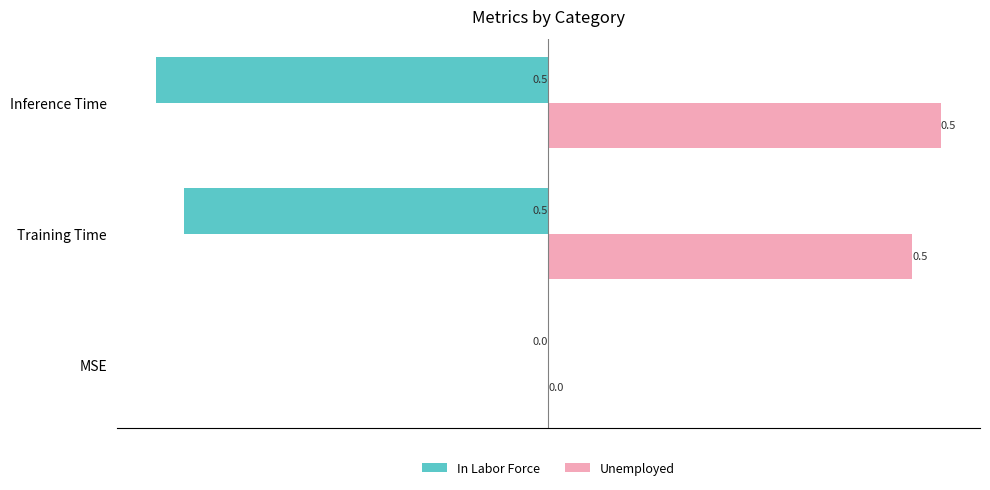

What is the sum of all Unemployed values?

1.0